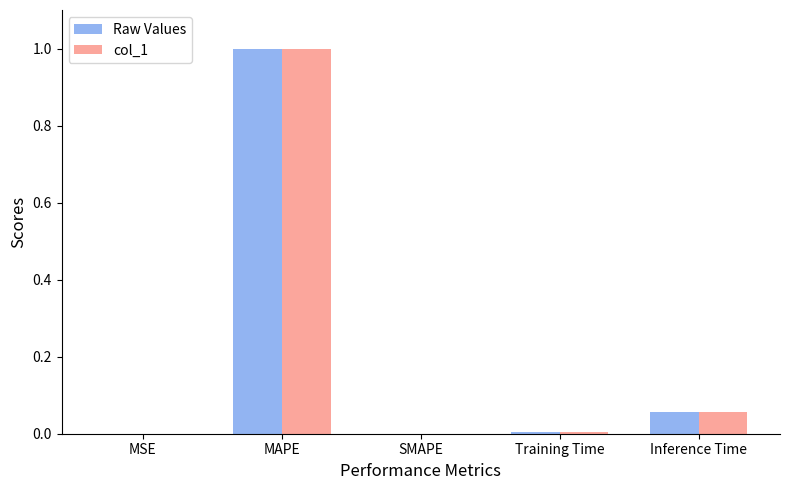

What is the sum of all col_1 values?

1.1